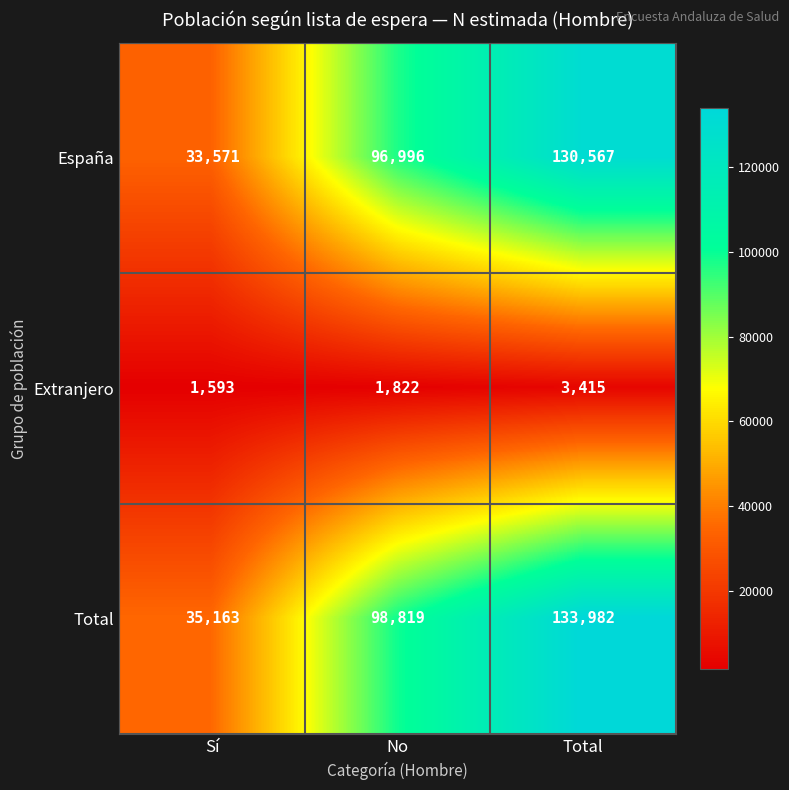

What is the difference between the maximum and minimum values in the Total series?

98819